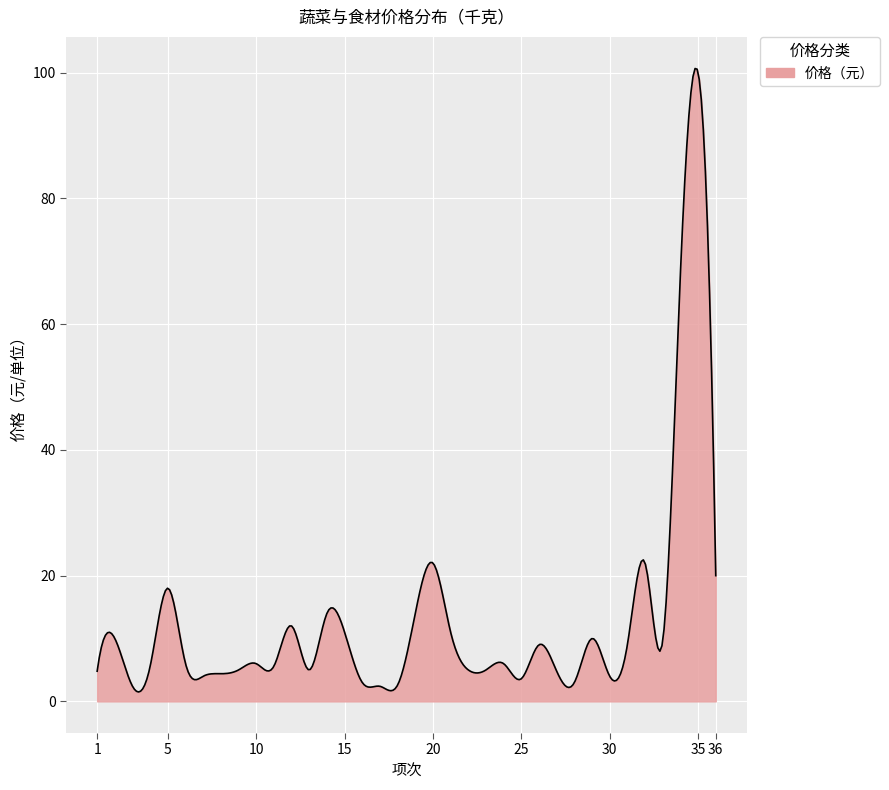

What is the maximum value shown in the chart?

100.6